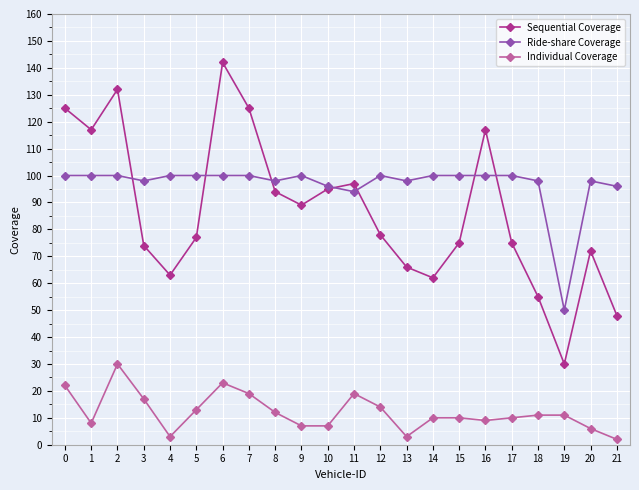

Reading left to right, transcribe all the data shown in this chart.

Sequential Coverage: 0=125	1=117	2=132	3=74	4=63	5=77	6=142	7=125	8=94	9=89	10=95	11=97	12=78	13=66	14=62	15=75	16=117	17=75	18=55	19=30	20=72	21=48
Ride-share Coverage: 0=100	1=100	2=100	3=98	4=100	5=100	6=100	7=100	8=98	9=100	10=96	11=94	12=100	13=98	14=100	15=100	16=100	17=100	18=98	19=50	20=98	21=96
Individual Coverage: 0=22	1=8	2=30	3=17	4=3	5=13	6=23	7=19	8=12	9=7	10=7	11=19	12=14	13=3	14=10	15=10	16=9	17=10	18=11	19=11	20=6	21=2